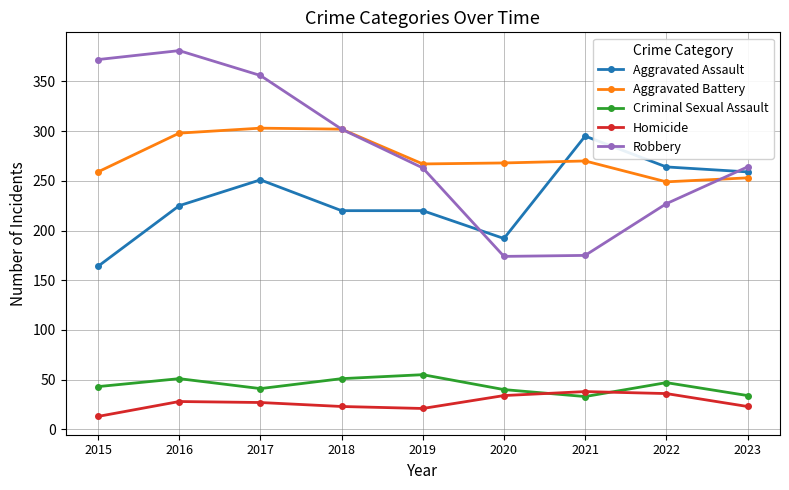

What is the sum of the Criminal Sexual Assault values at 2021 and 2020?

73